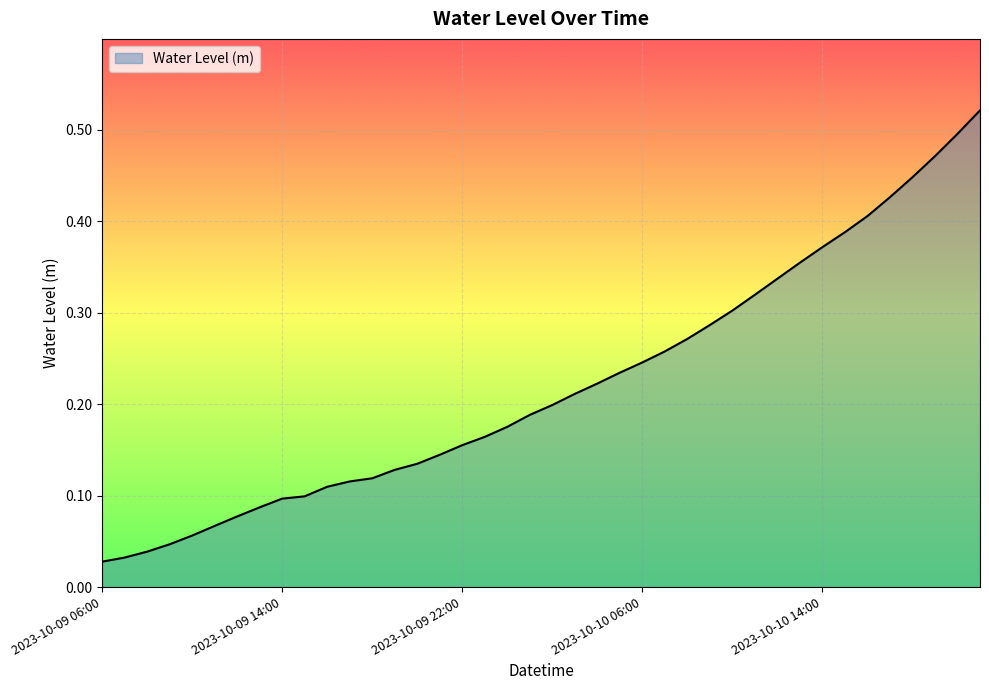

Does the chart display data point markers on the line(s)?

No